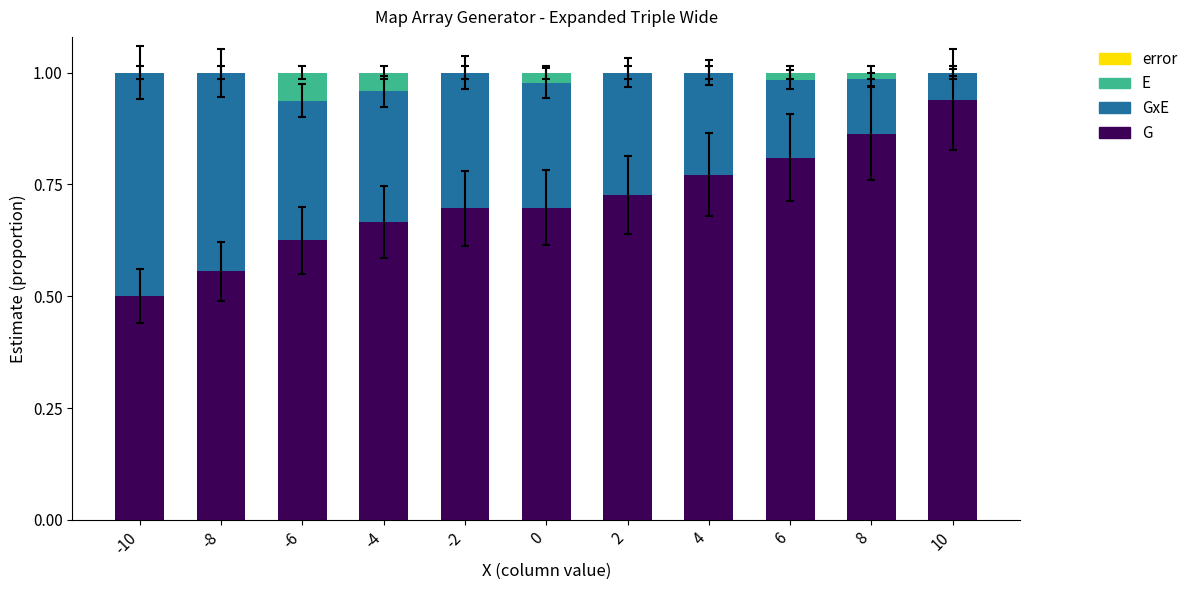

What is the sum of the G values at 2 and -2?

1.4